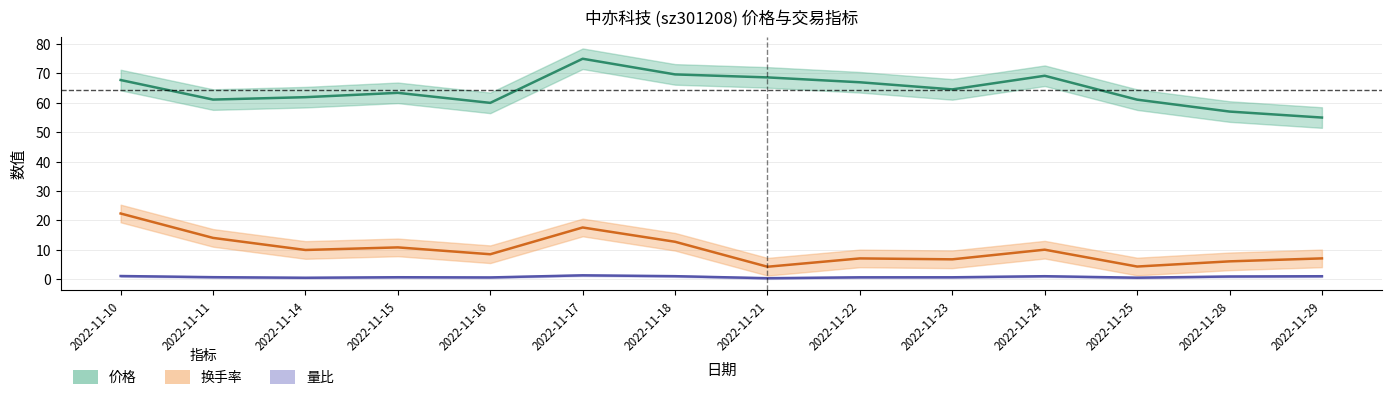

What is the value of the 价格 point at the 13th from the left?

57.0